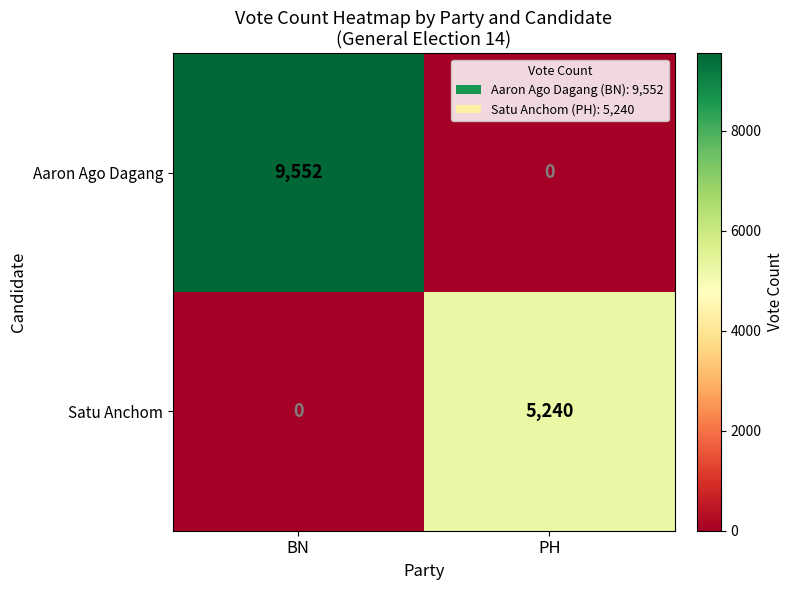

List the series in order of their peak value, lowest first.

Satu Anchom, Aaron Ago Dagang